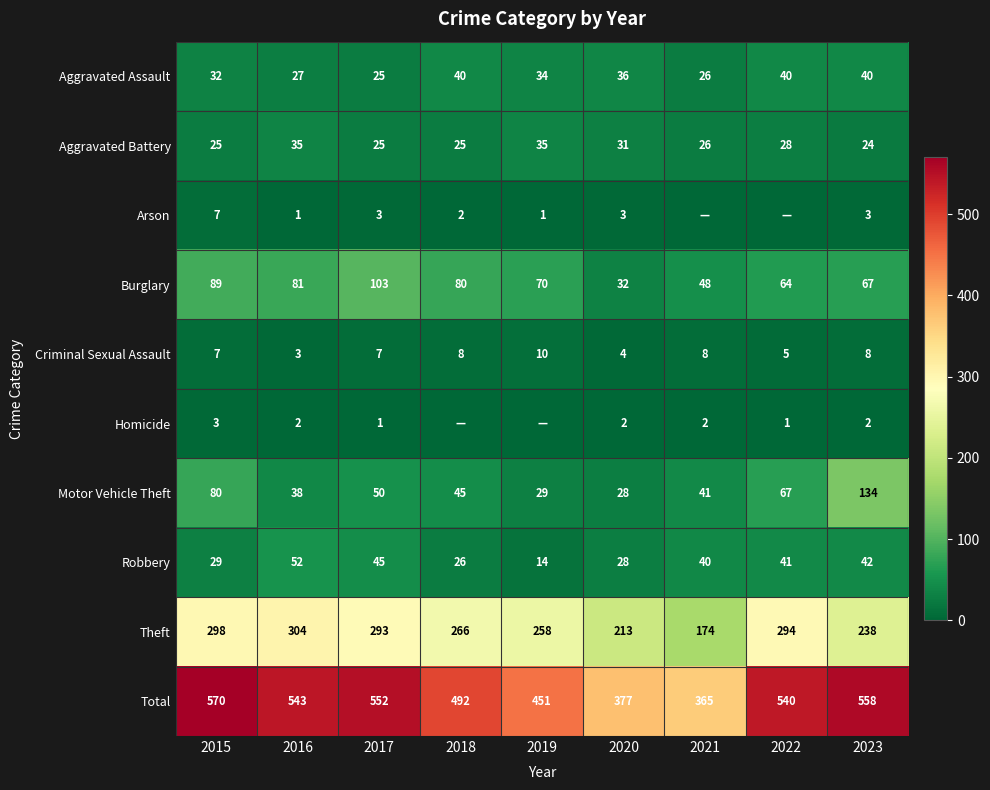

What is the lowest value of the Burglary series?

32